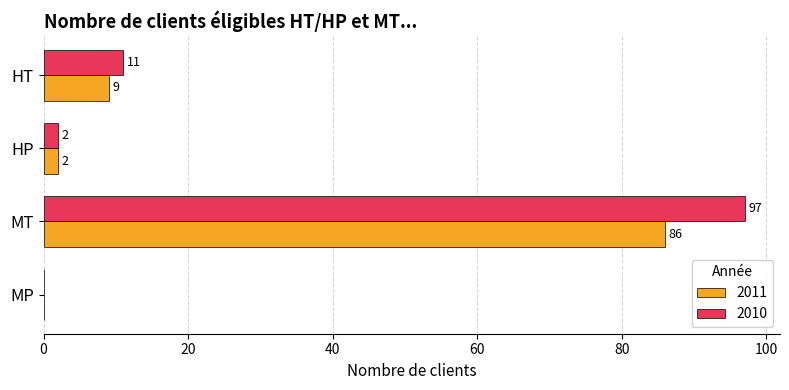

What is the sum of all 2010 values?

110